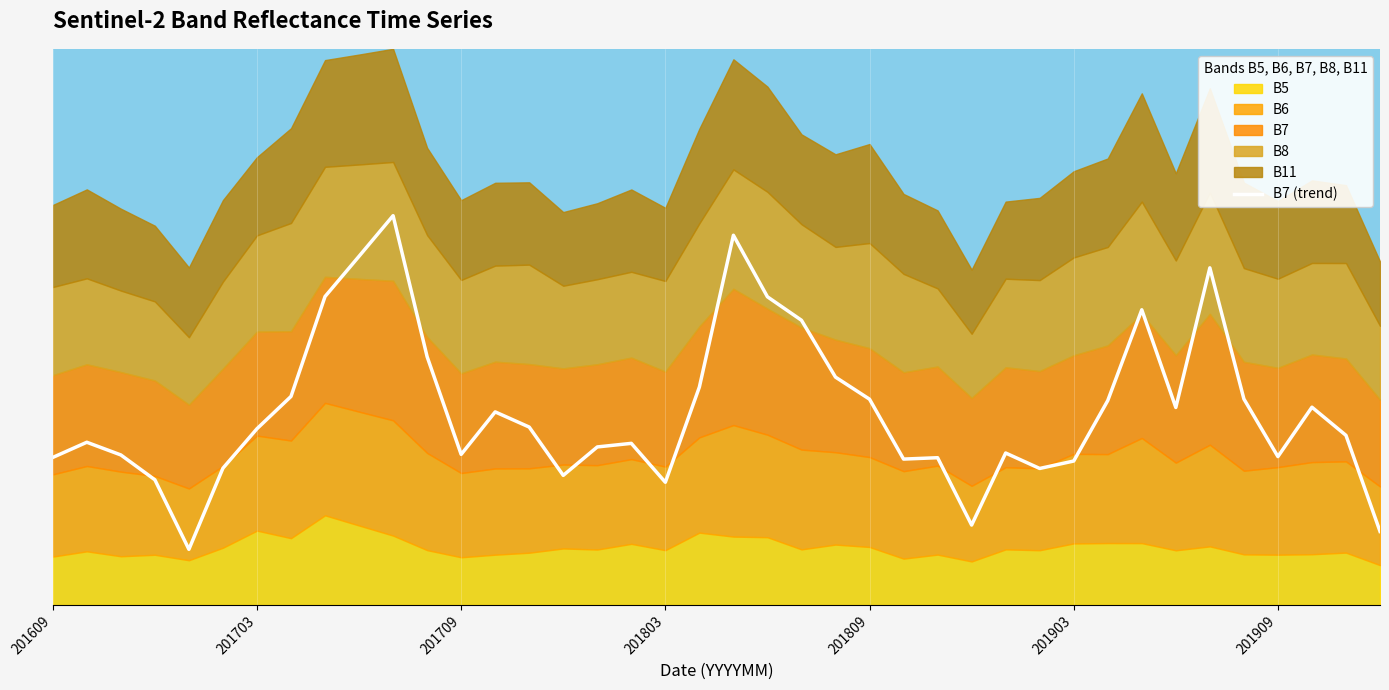

What is the sum of all values?

169021.1